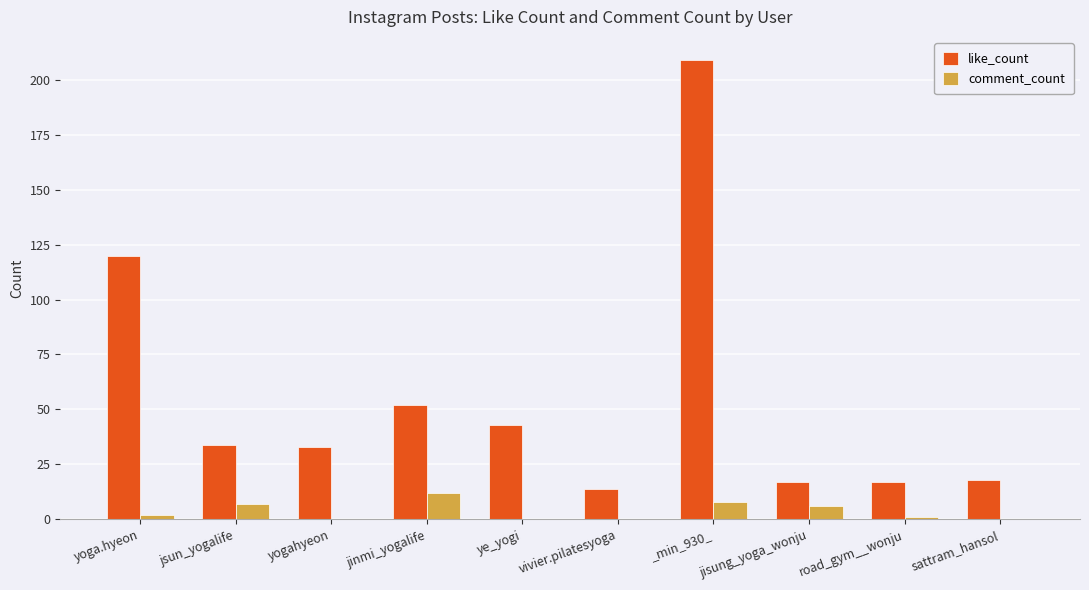

Which series has the widest spread of values?

like_count